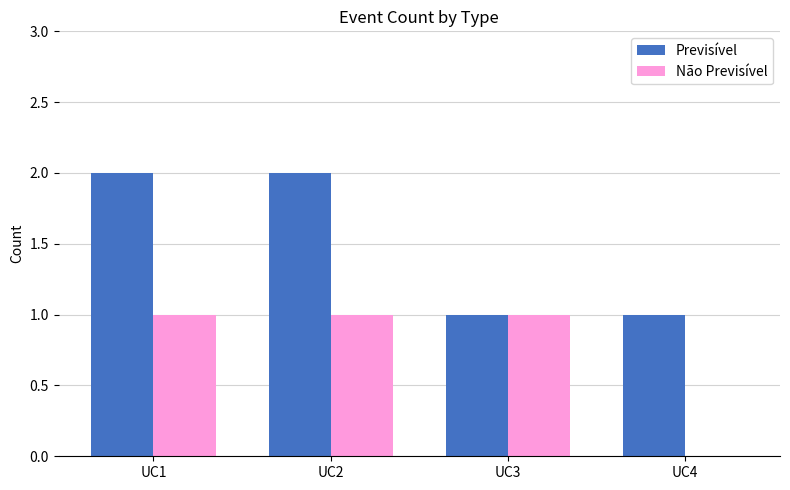

Which series has the largest total across all categories?

Previsível